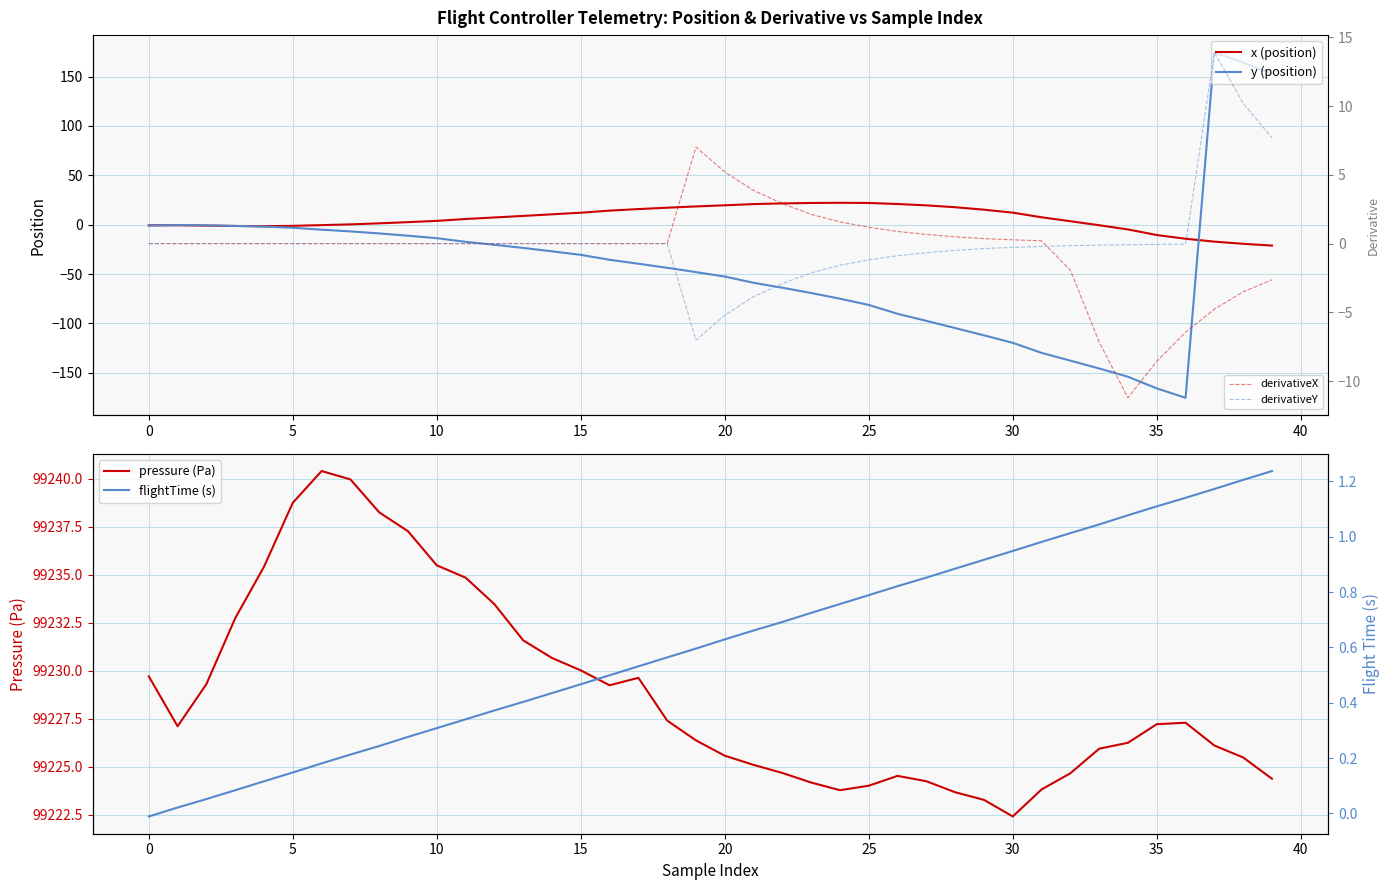

What is the minimum value for y (position)?

-175.4